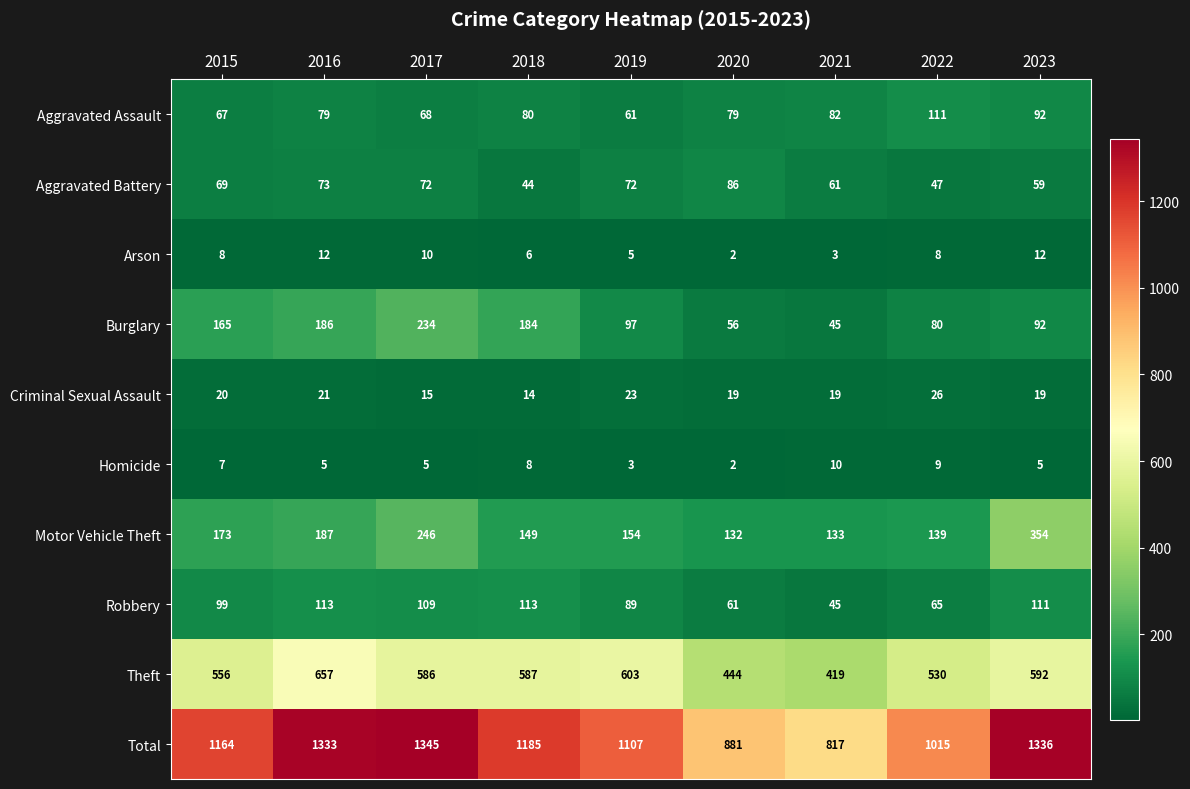

At which category is the sum across all series the highest?

2017